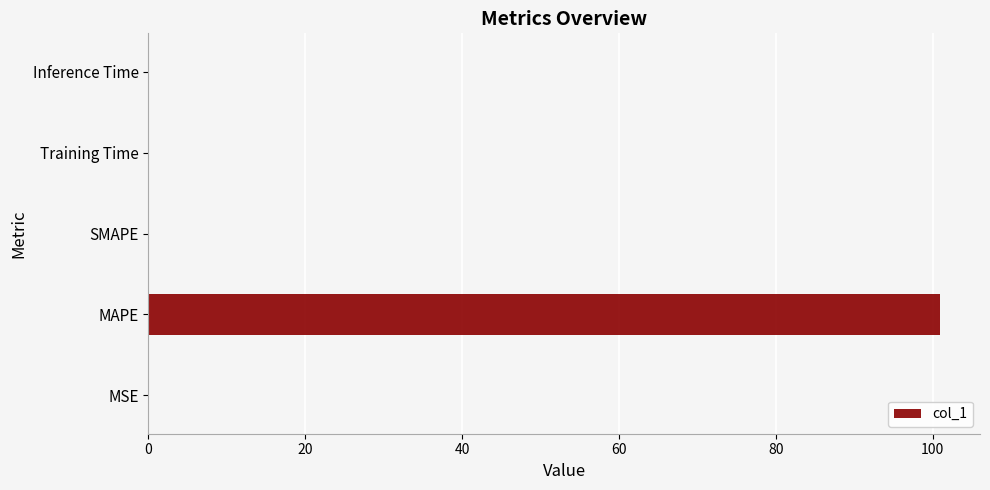

True or false: the data shows 0.0 at SMAPE.

True